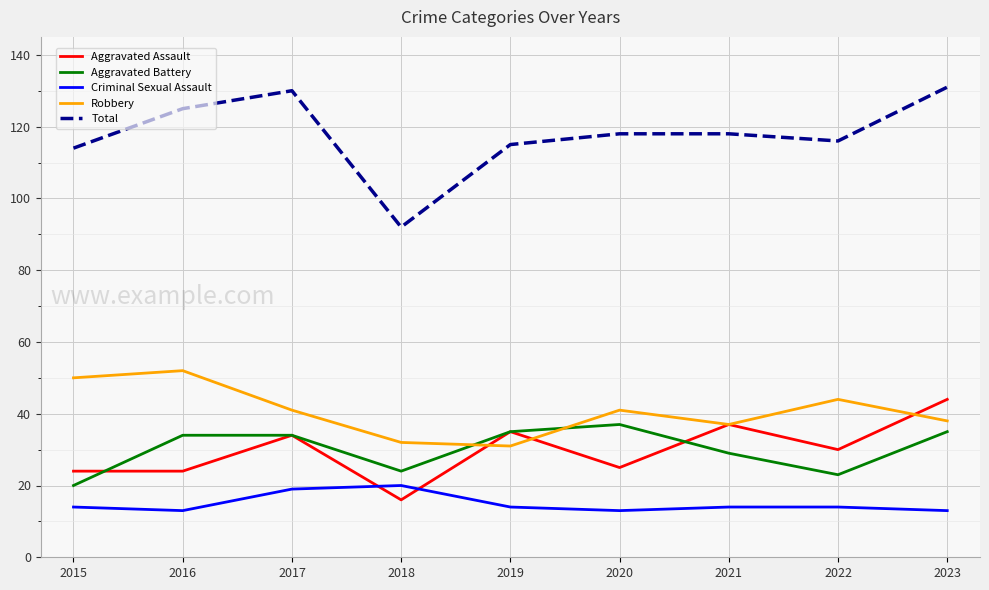

What value does the Robbery series have at 2023?

38